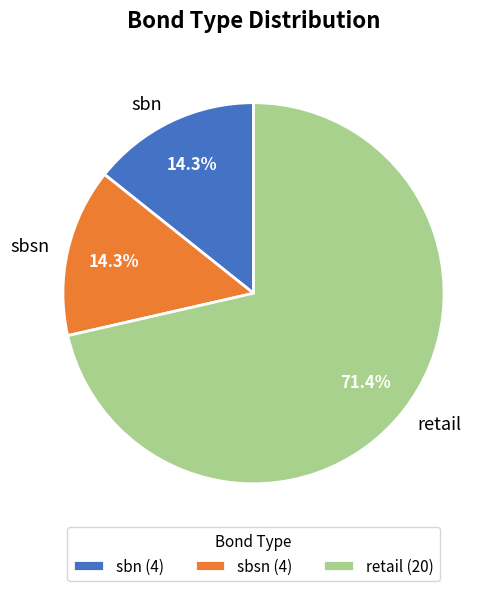

Do sbn and sbsn together represent more than half of the pie?

No